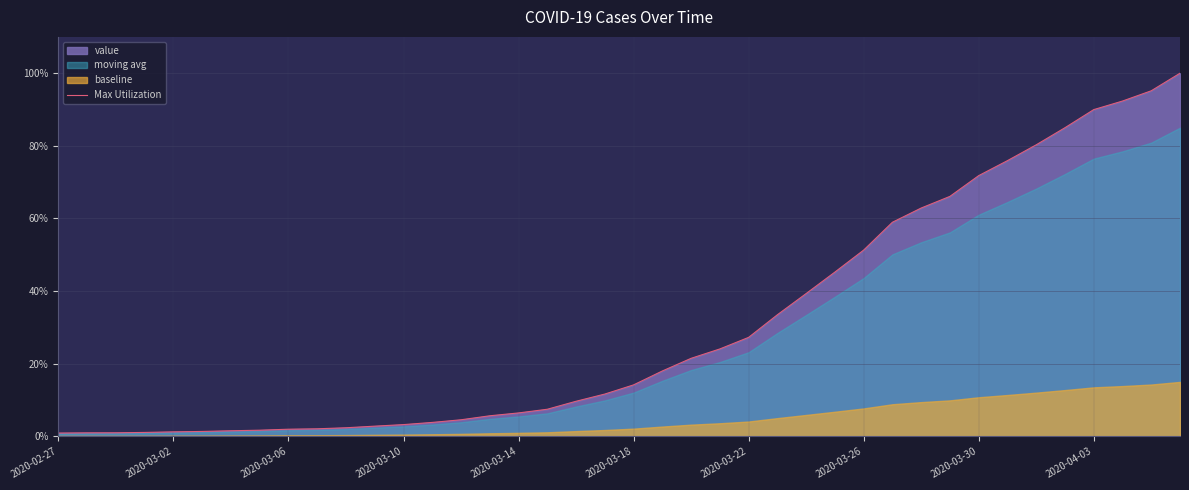

Reading right to left, what are all the values shown in this chart?

100.0	95.2	92.3	90.0	85.0	80.3	75.9	71.8	66.1	62.9	59.0	51.3	45.2	39.3	33.5	27.3	24.1	21.5	18.0	14.2	11.7	9.7	7.5	6.5	5.7	4.6	3.8	3.2	2.8	2.4	2.1	2.0	1.7	1.5	1.4	1.2	1.1	1.0	1.0	0.9